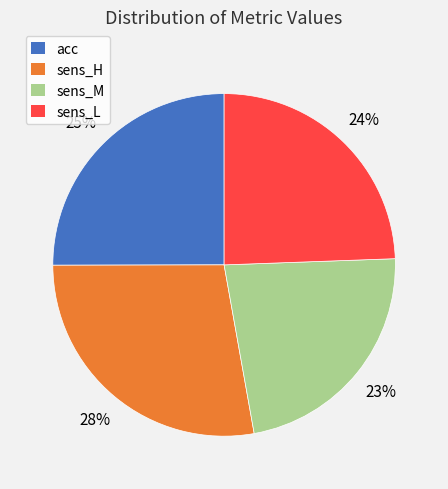

To the nearest percent, what portion does sens_M represent?

23%